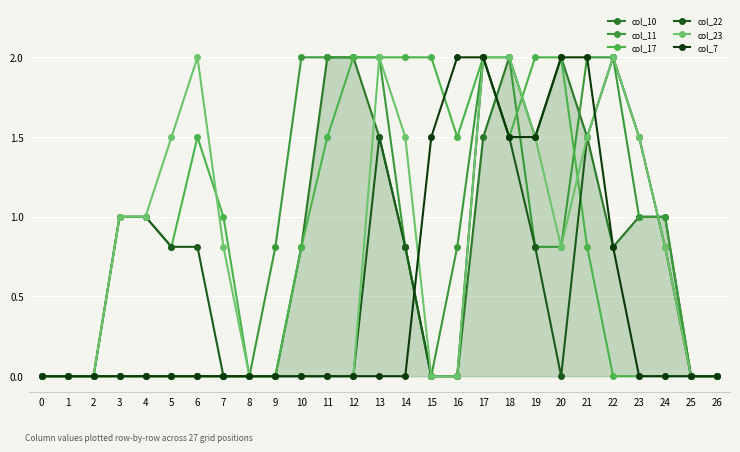

Reading left to right, extract all data points from this chart.

col_10: 0.0	0.0	0.0	0.0	0.0	0.0	0.0	0.0	0.0	0.0	0.8	2.0	2.0	1.5	0.8	0.0	0.0	1.5	2.0	1.5	2.0	1.5	0.8	1.0	1.0	0.0	0.0
col_11: 0.0	0.0	0.0	0.0	0.0	0.0	0.0	0.0	0.0	0.8	2.0	2.0	2.0	2.0	0.8	0.0	0.8	2.0	2.0	0.8	0.8	2.0	2.0	1.0	1.0	0.0	0.0
col_17: 0.0	0.0	0.0	1.0	1.0	0.8	1.5	1.0	0.0	0.0	0.8	1.5	2.0	2.0	2.0	2.0	1.5	2.0	1.5	2.0	2.0	0.8	0.0	0.0	0.0	0.0	0.0
col_22: 0.0	0.0	0.0	1.0	1.0	0.8	0.8	0.0	0.0	0.0	0.0	0.0	0.0	1.5	0.8	0.0	0.0	2.0	1.5	0.8	0.0	1.5	2.0	1.5	0.8	0.0	0.0
col_23: 0.0	0.0	0.0	1.0	1.0	1.5	2.0	0.8	0.0	0.0	0.0	0.0	0.0	2.0	1.5	0.0	0.0	2.0	2.0	1.5	0.8	1.5	2.0	1.5	0.8	0.0	0.0
col_7: 0.0	0.0	0.0	0.0	0.0	0.0	0.0	0.0	0.0	0.0	0.0	0.0	0.0	0.0	0.0	1.5	2.0	2.0	1.5	1.5	2.0	2.0	0.8	0.0	0.0	0.0	0.0